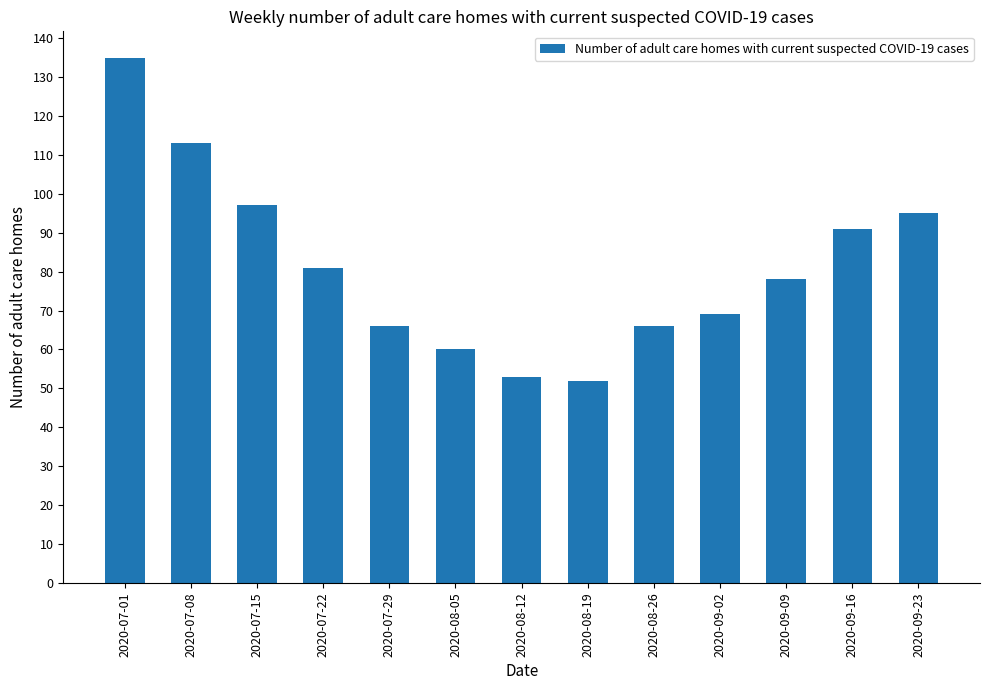

What is the approximate value at 2020-09-23?

95